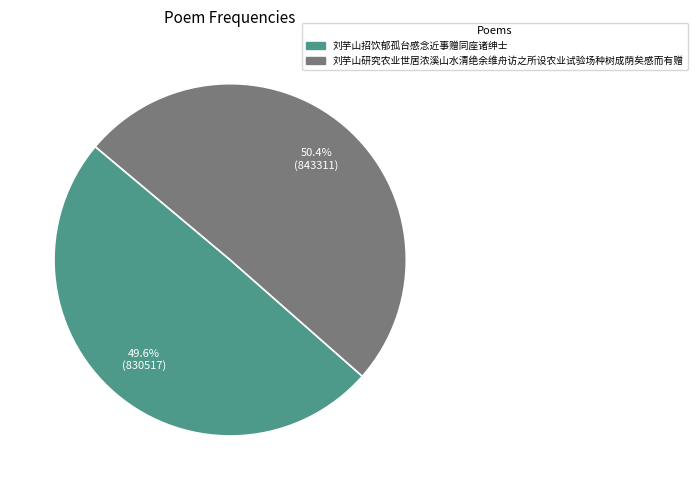

What percentage is NOT represented by 刘芋山招饮郁孤台感念近事赠同座诸绅士?

50.4%